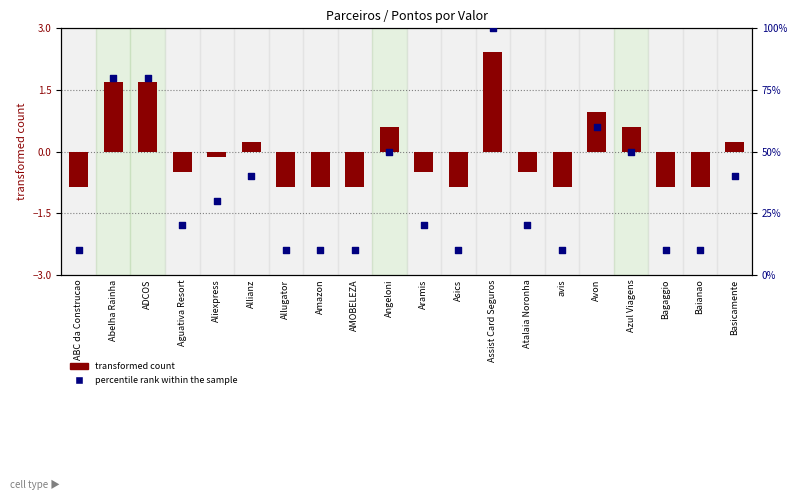

At which category is the sum across all series the highest?

Assist Card Seguros